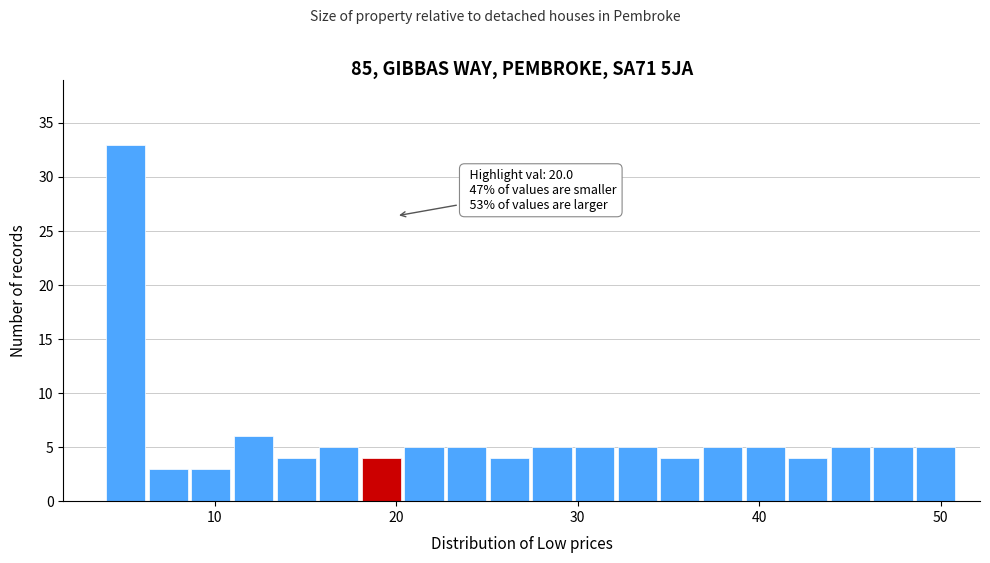

Around what value on the x-axis is the tallest bar? Give the approximate position of its centre, as read against the axis.

5